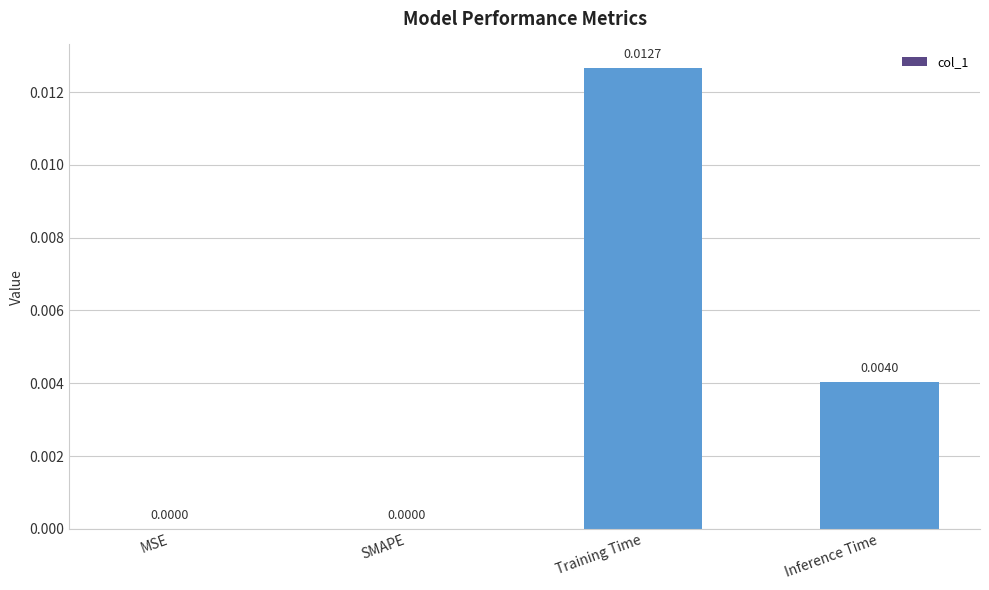

Which category has the highest value across all series?

Training Time